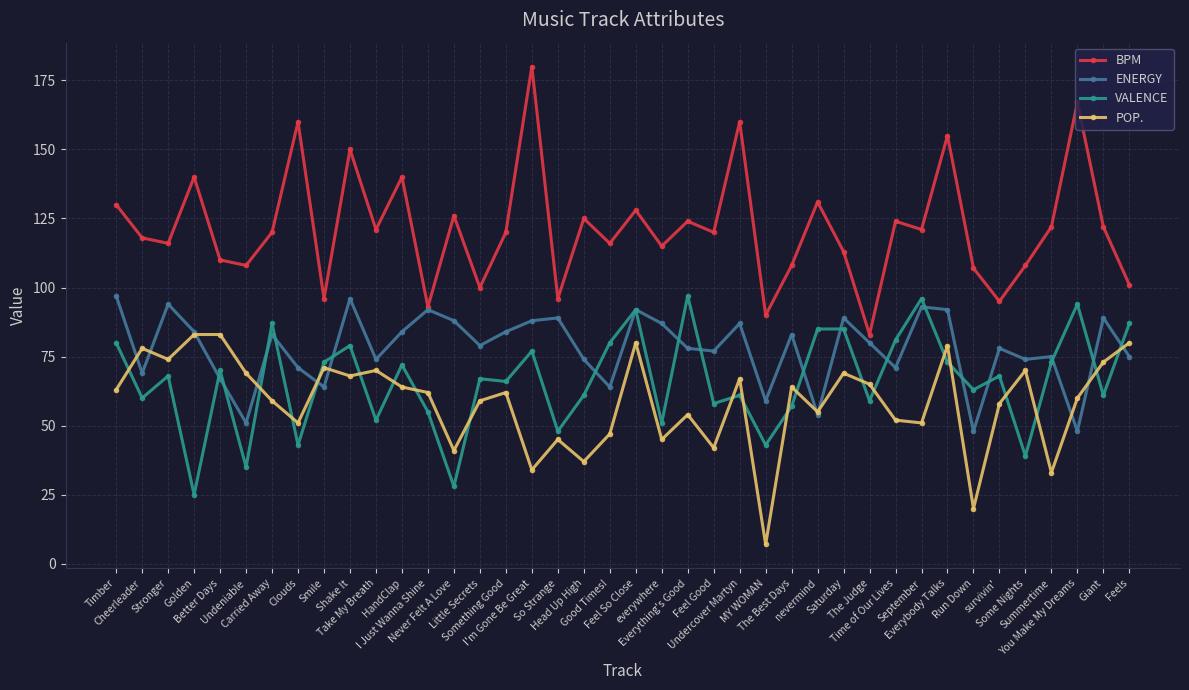

What is the minimum value shown in the chart?

7